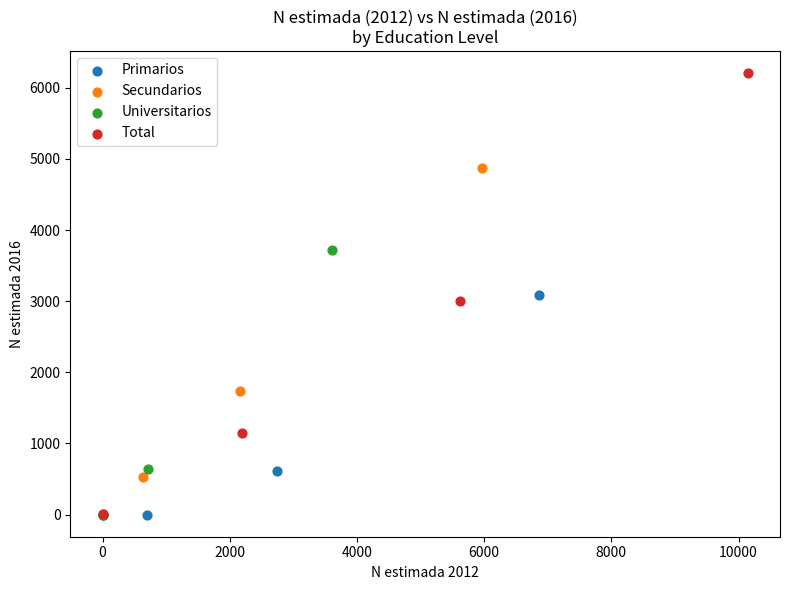

Which series has the largest Y range (max minus min)?

Total